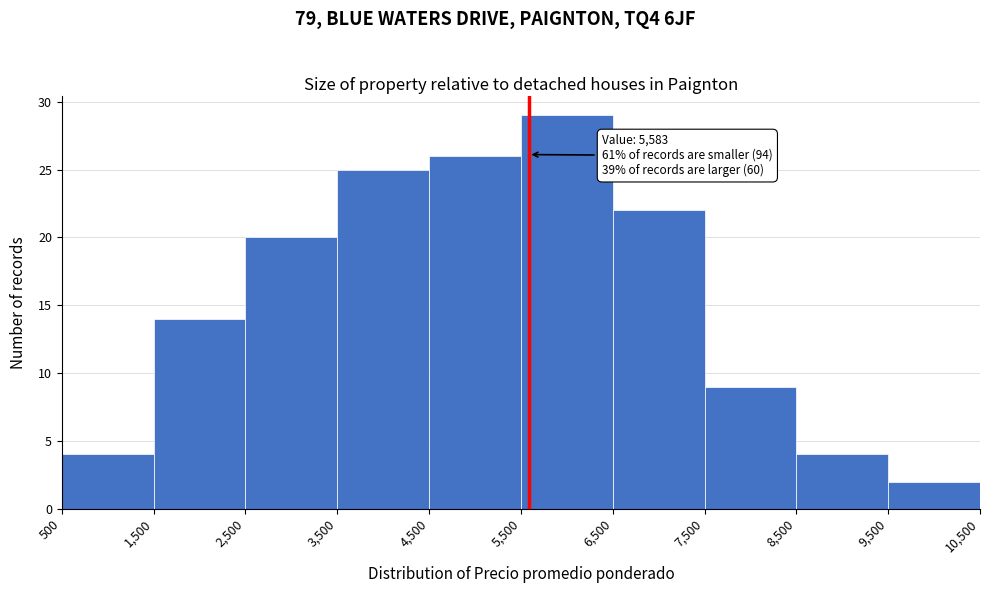

Over which range of the x-axis is the bar tallest?

5,500 to 6,500